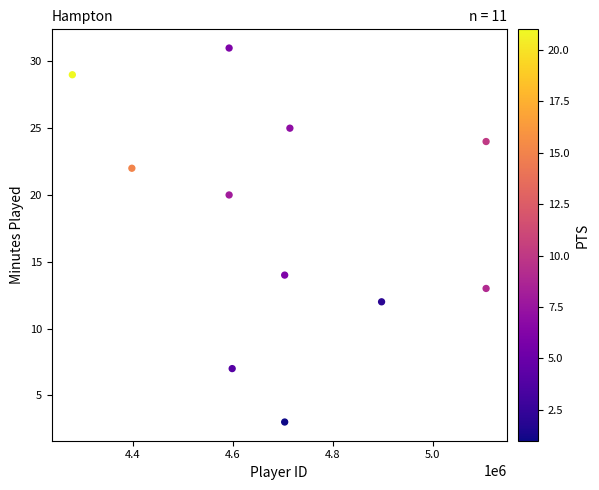

What is the range of X values (max minus min)?

827606